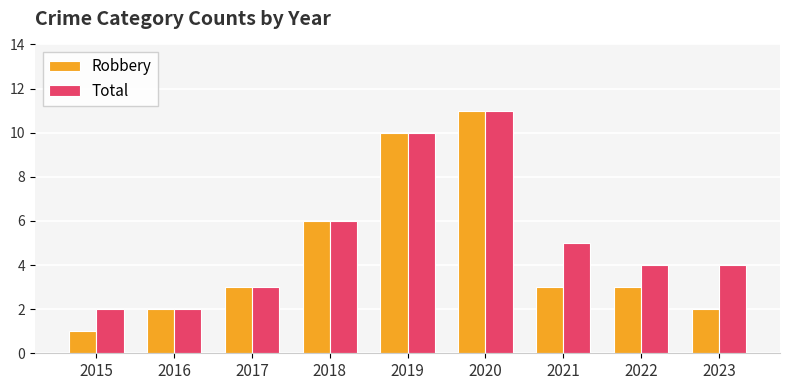

At 2023, list the series in order from largest to smallest.

Total, Robbery